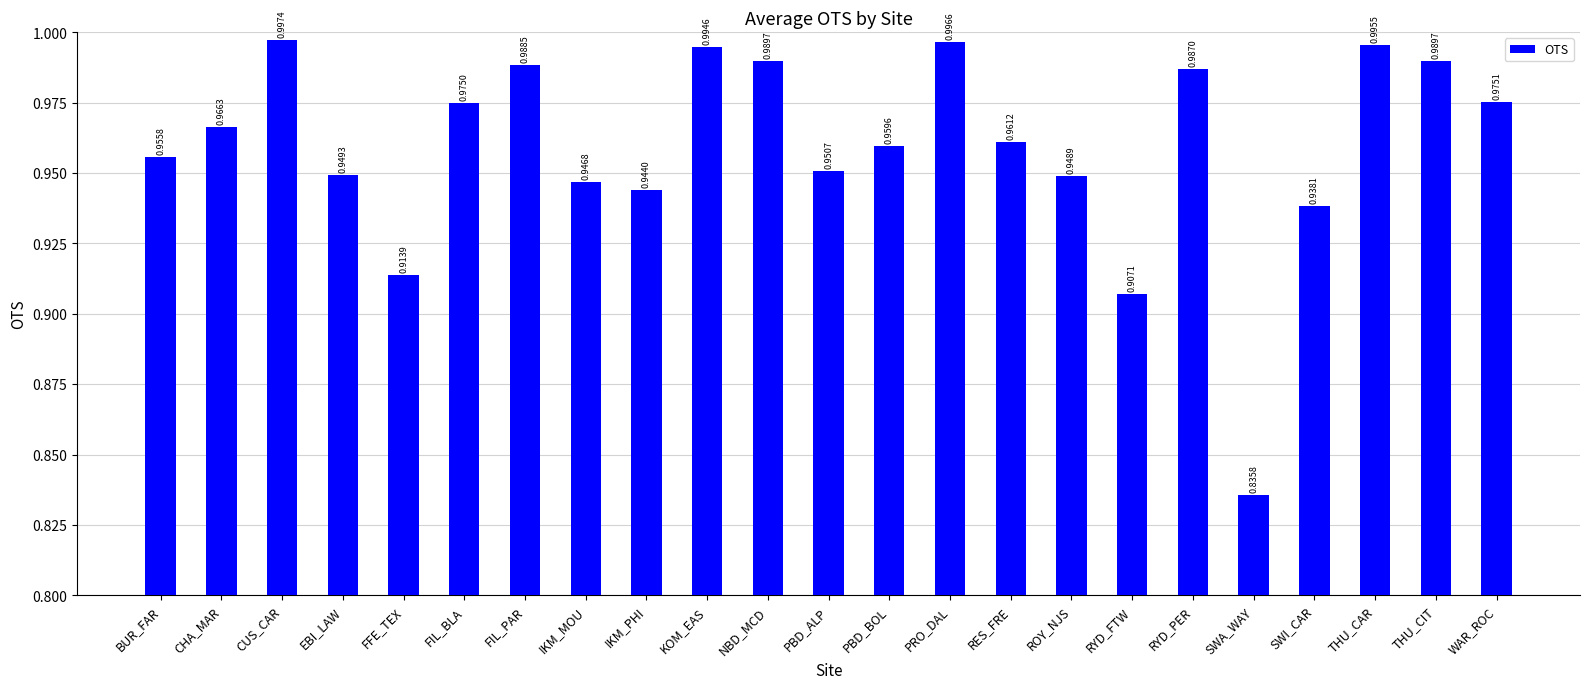

Between CHA_MAR and RYD_FTW, which is larger?

CHA_MAR